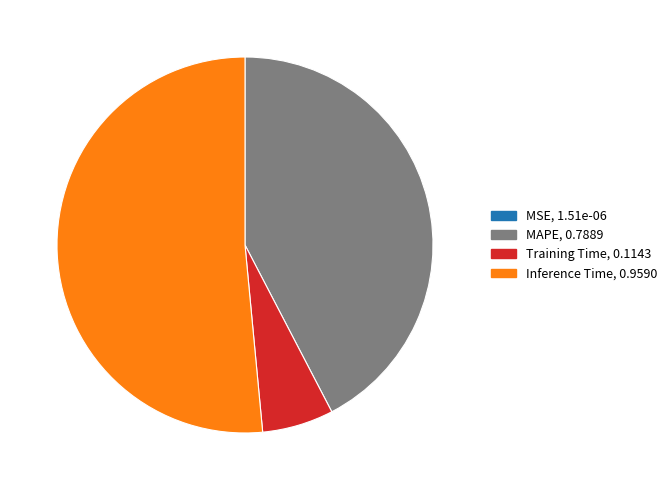

Is there a majority slice in this chart?

Yes